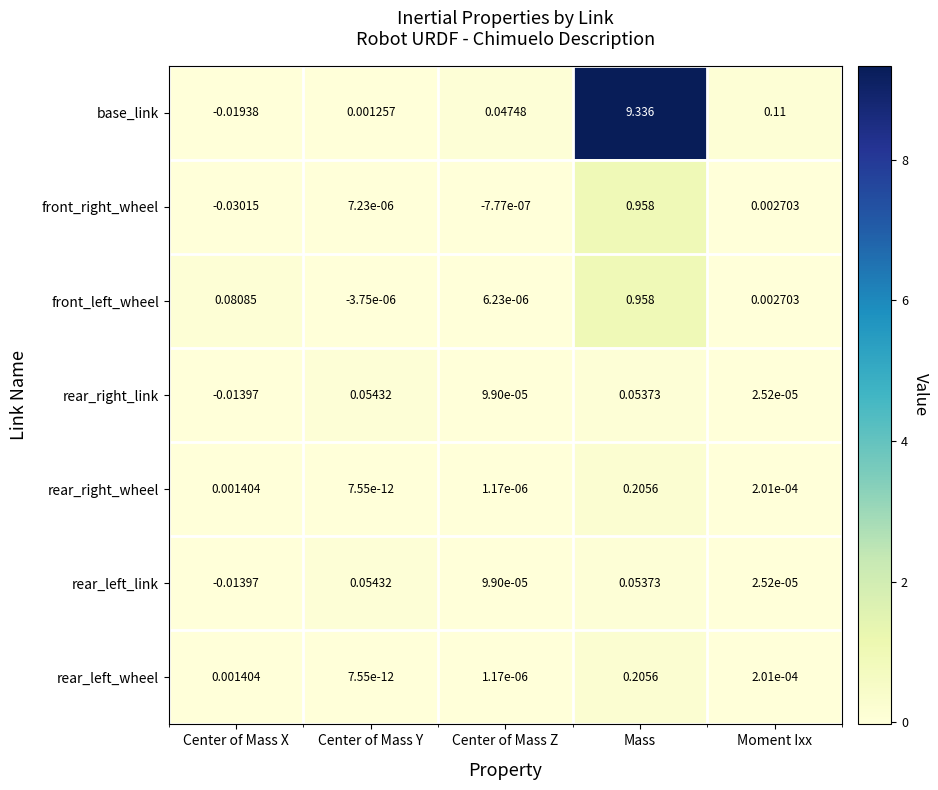

Which series has the widest spread of values?

base_link